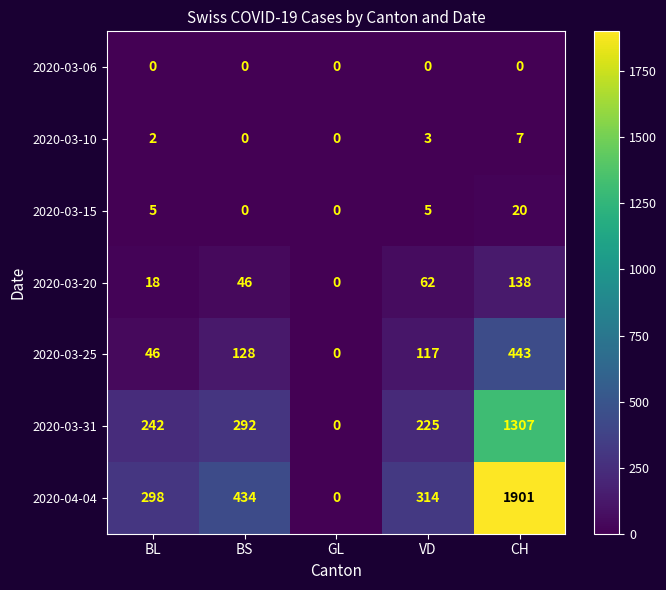

Count the number of categories in the chart.

5